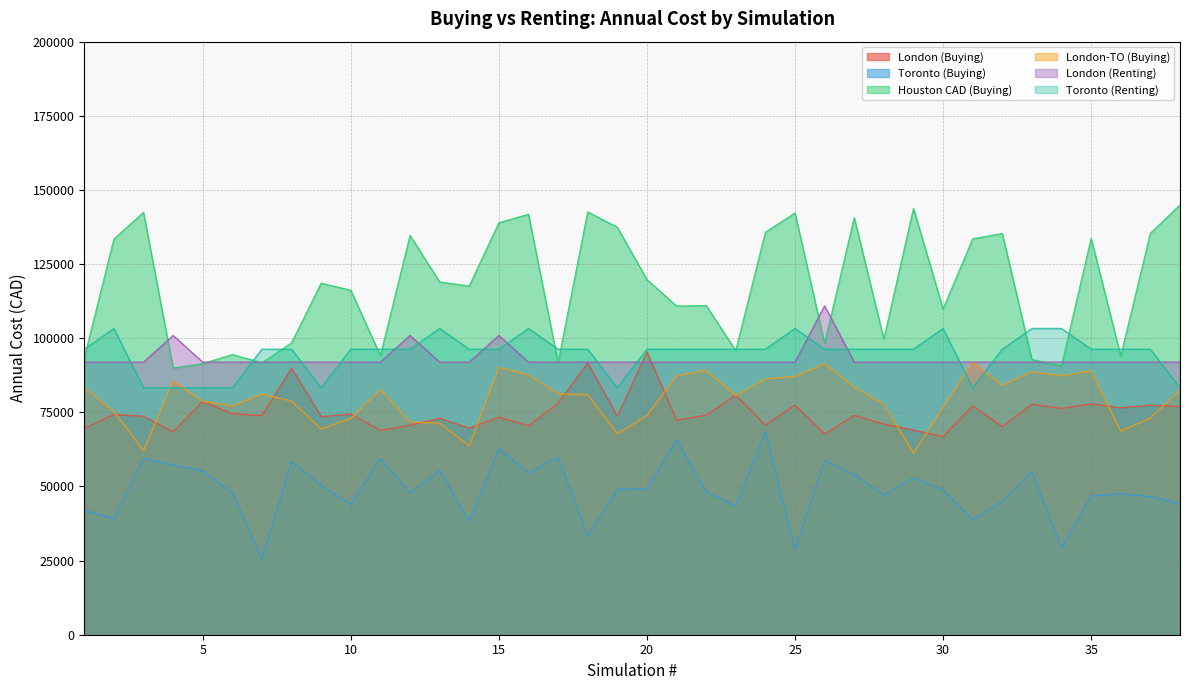

Between 30 and 36, which series saw the biggest shift?

Houston CAD (Buying)